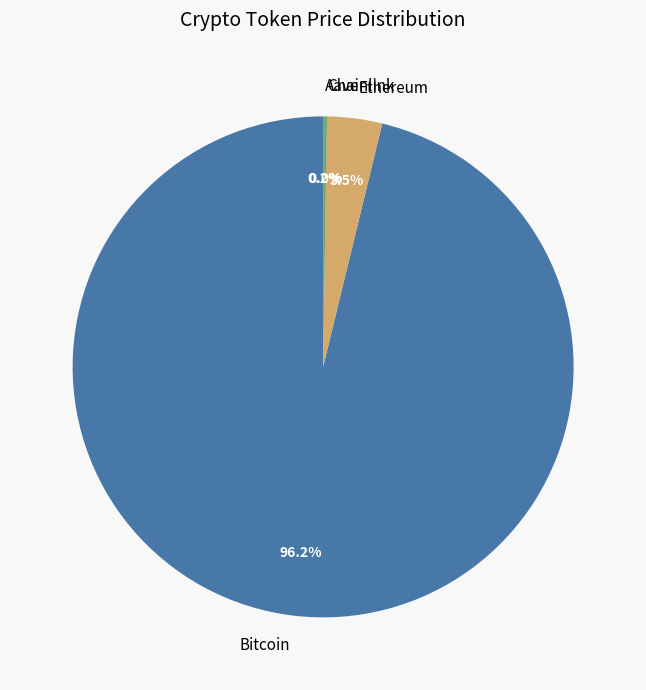

Which slice represents more than half of the pie?

Bitcoin